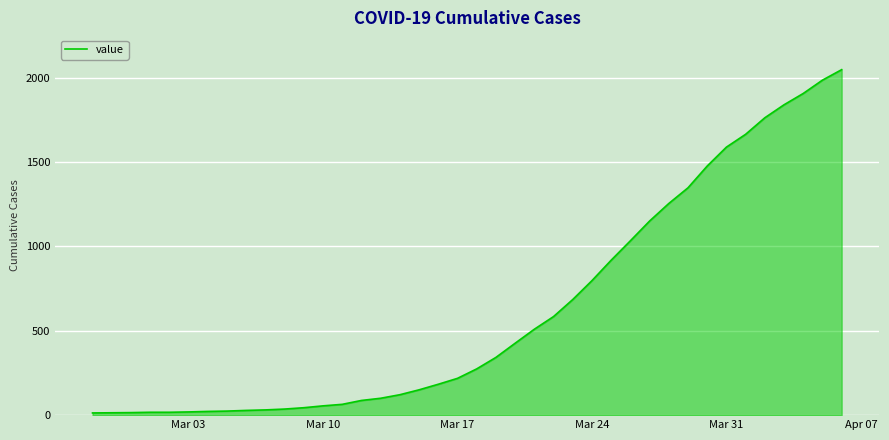

What is the maximum value shown in the chart?

2047